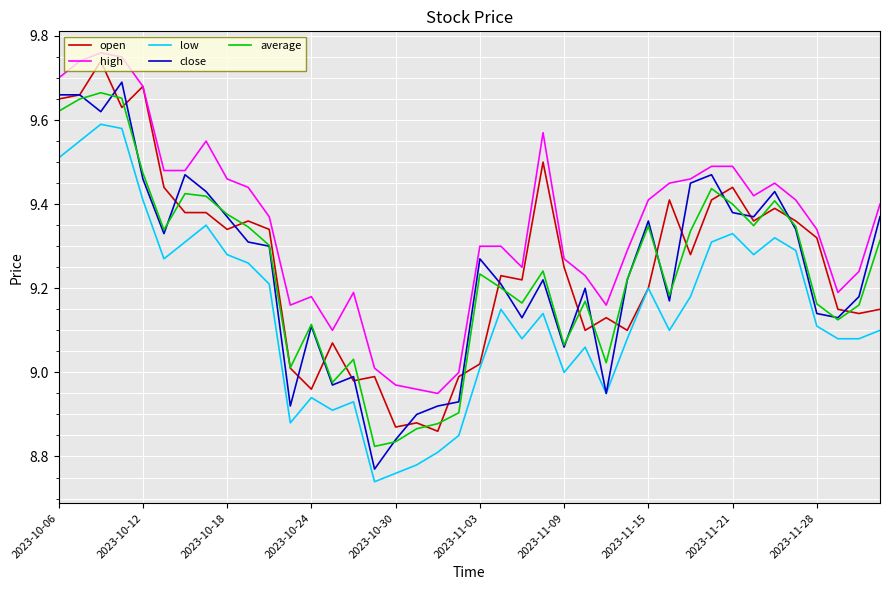

Which series has the largest total across all categories?

high